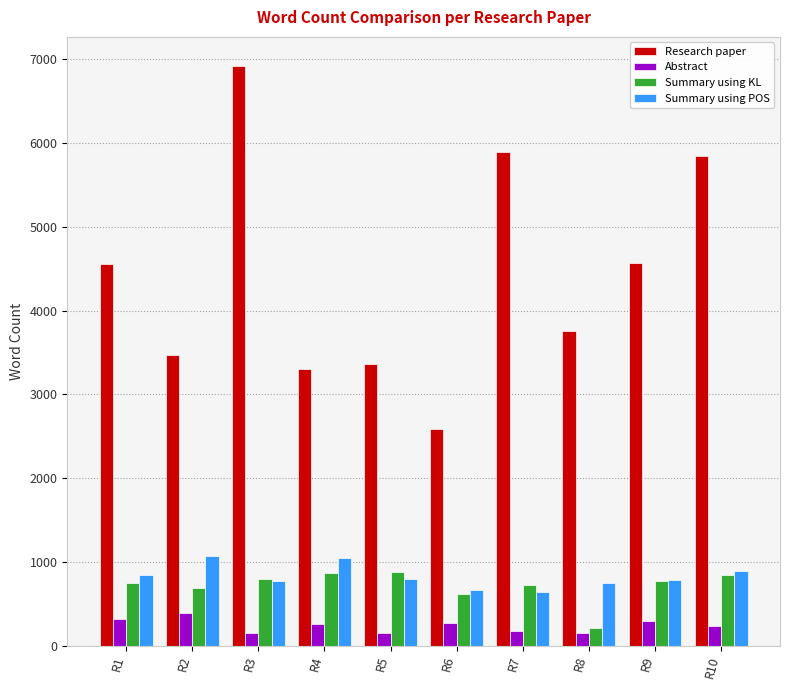

How many bars are there in each group?

4